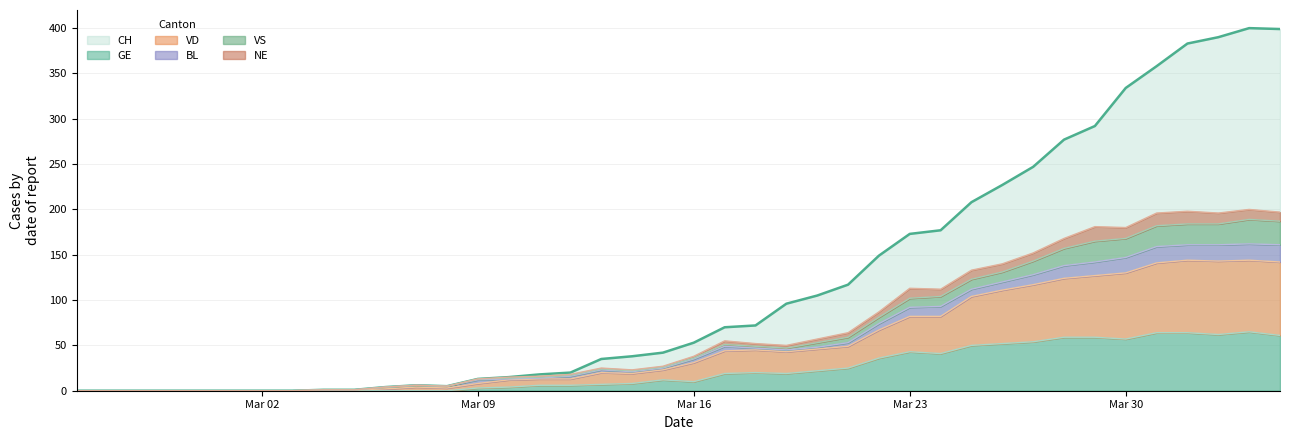

How many values in GE are above zero?

27